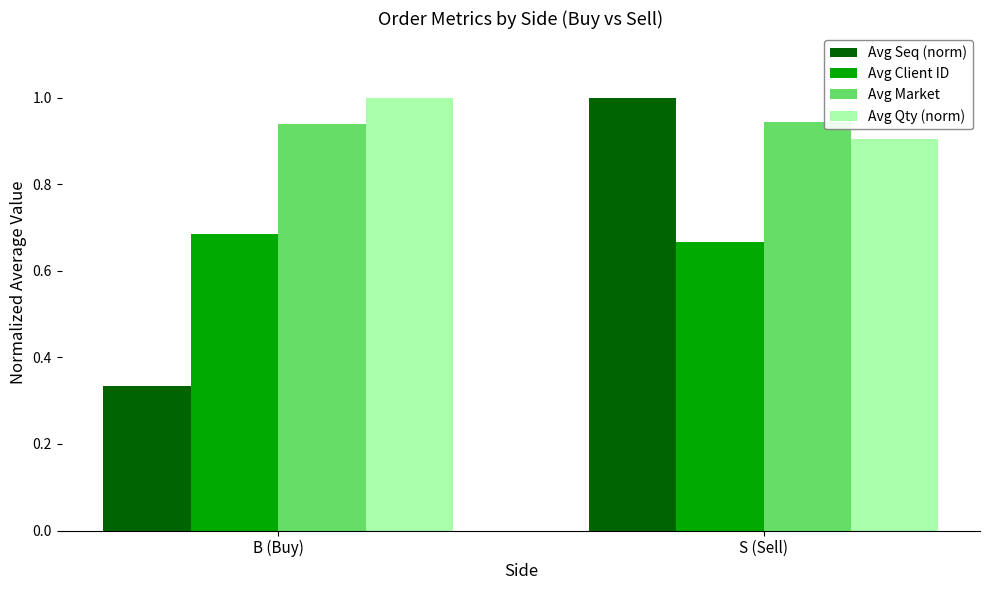

What is the label of the 2nd bar from the left?

S (Sell)